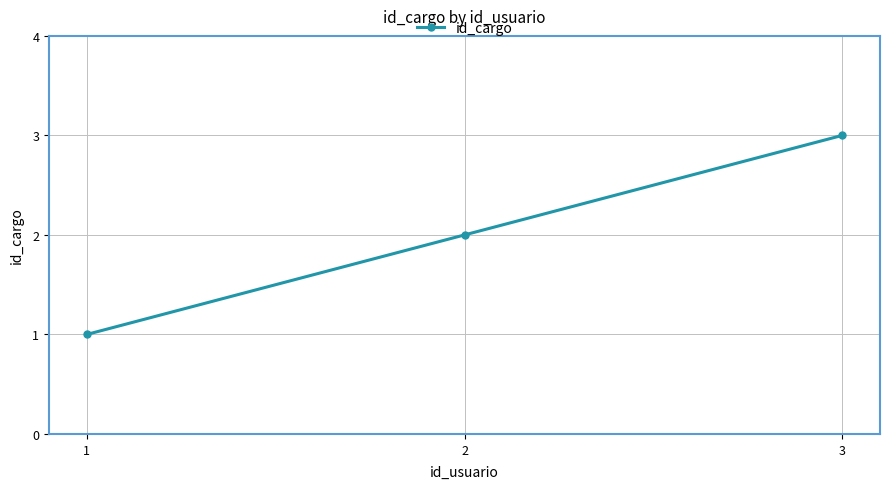

What is the sum of the values at 3 and 1?

4